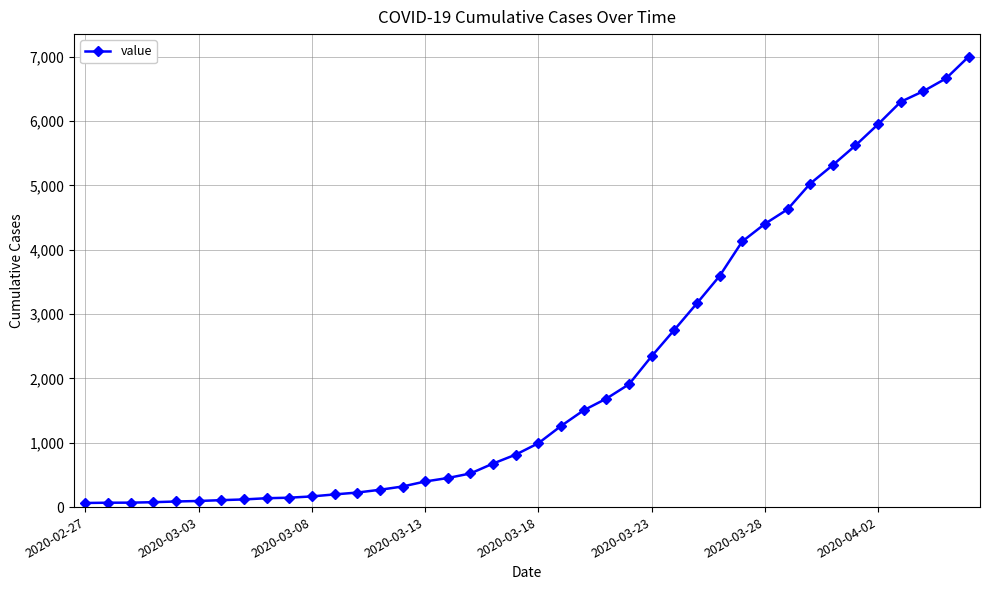

What is the difference between the second highest and second lowest values?

6596